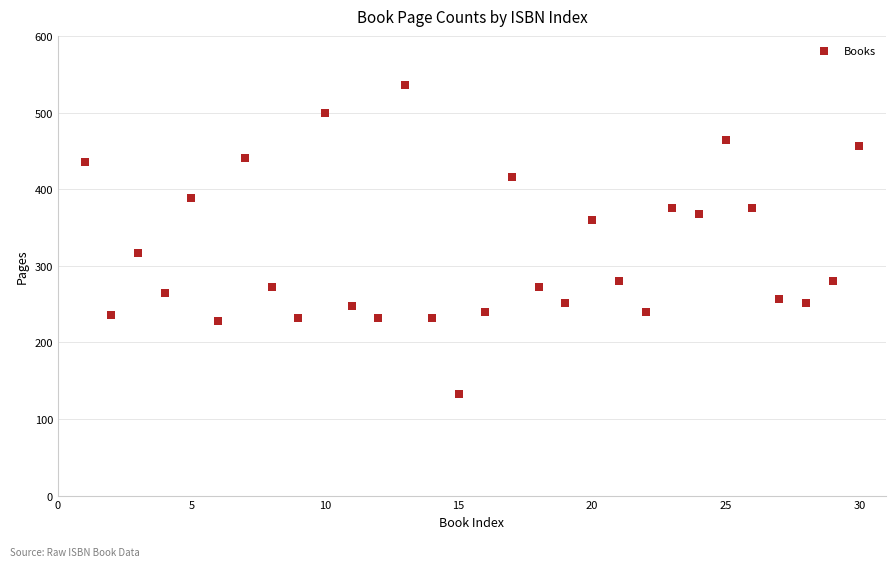

What Y value in the scatter plot is closest to 334?

316